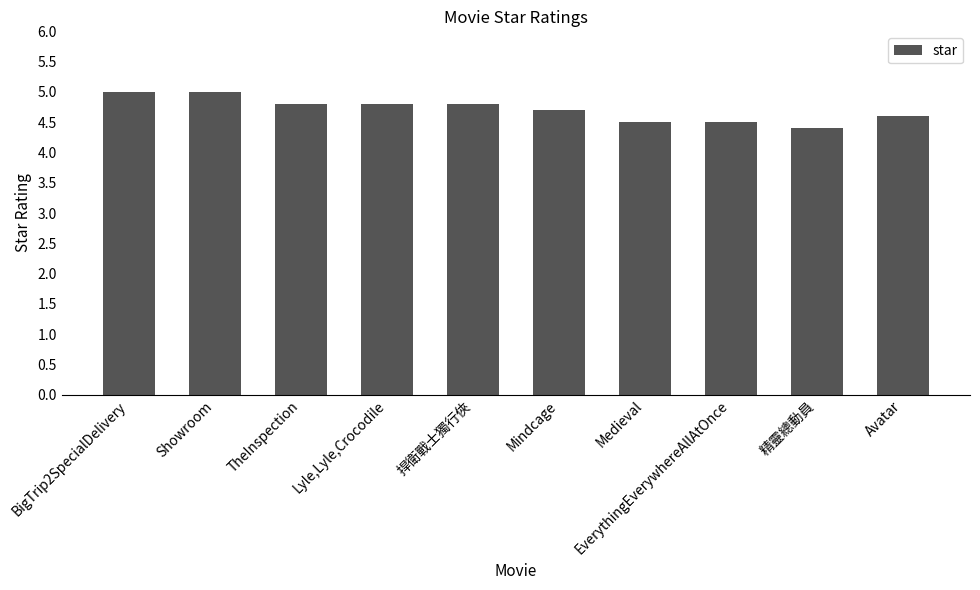

Which has a higher value, Showroom or Avatar?

Showroom